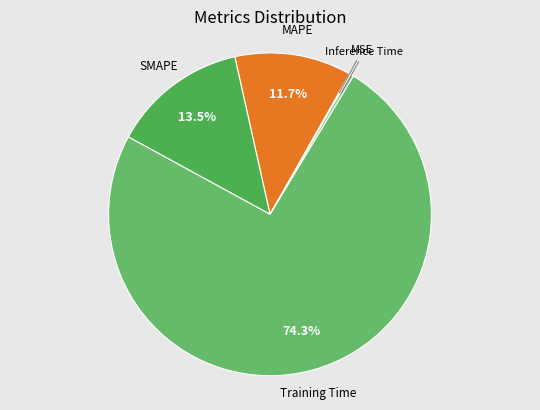

How many slices are in this pie chart?

5